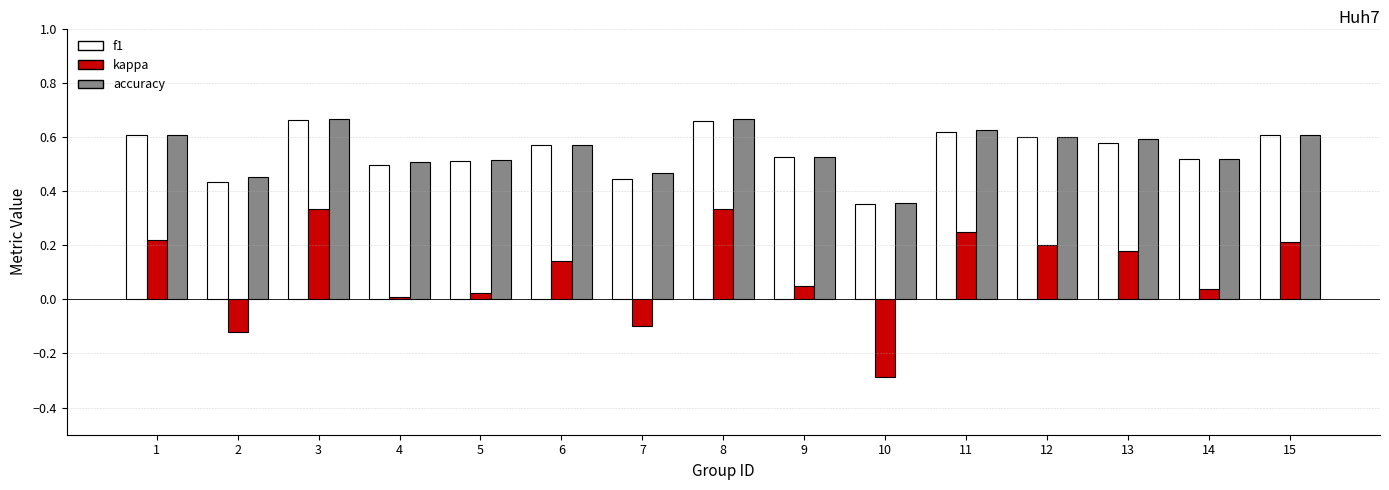

What is the sum of the f1 values at 7 and 1?

1.1